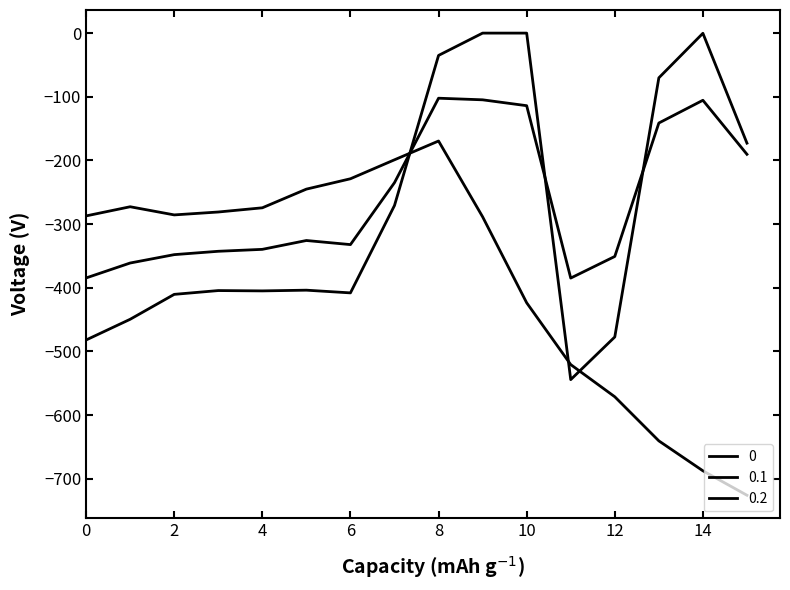

How many times do 0.1 and 0 cross each other?

3